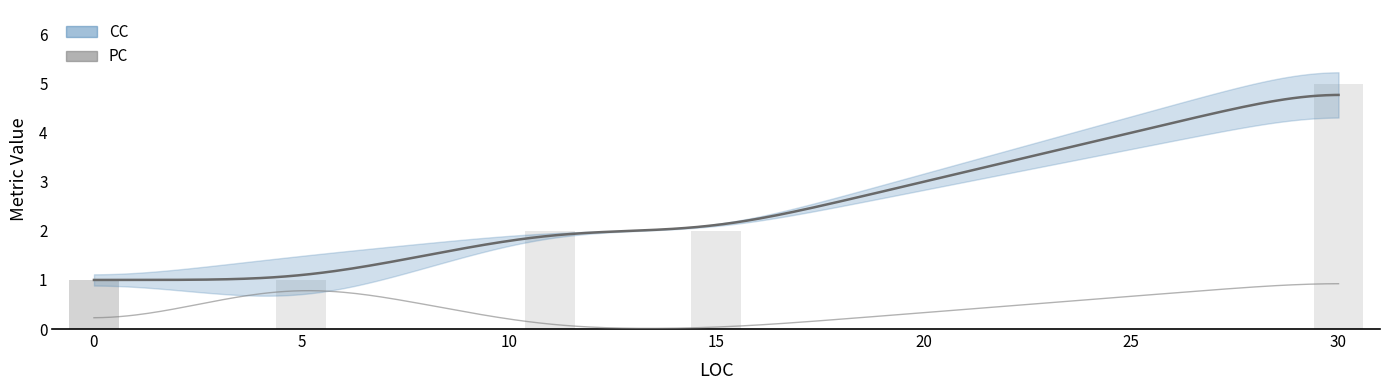

Which series has the widest spread of values?

CC